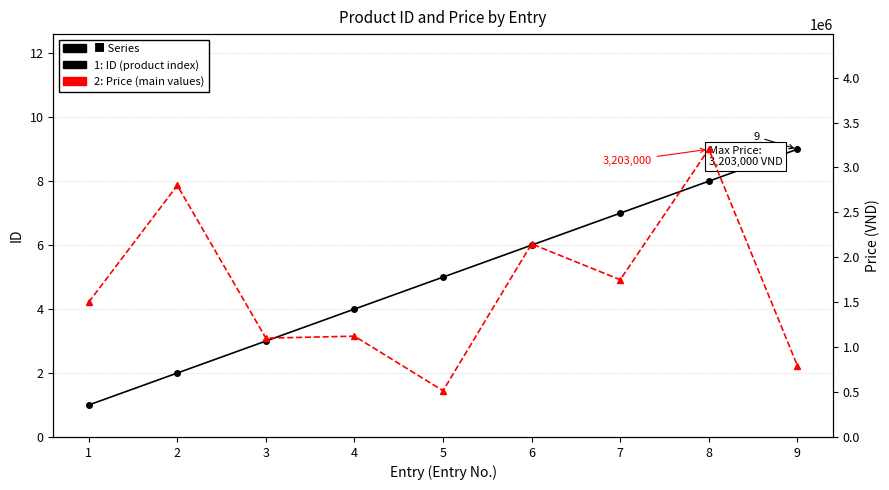

The value of Price at 9 is 795000. True or false?

True